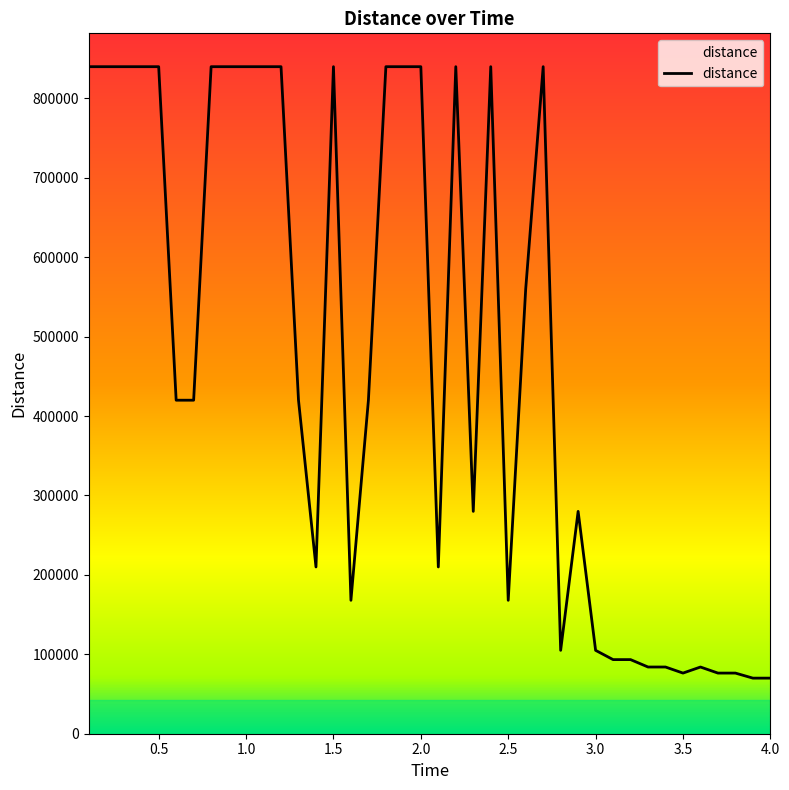

What is the smallest value displayed?

70000.0